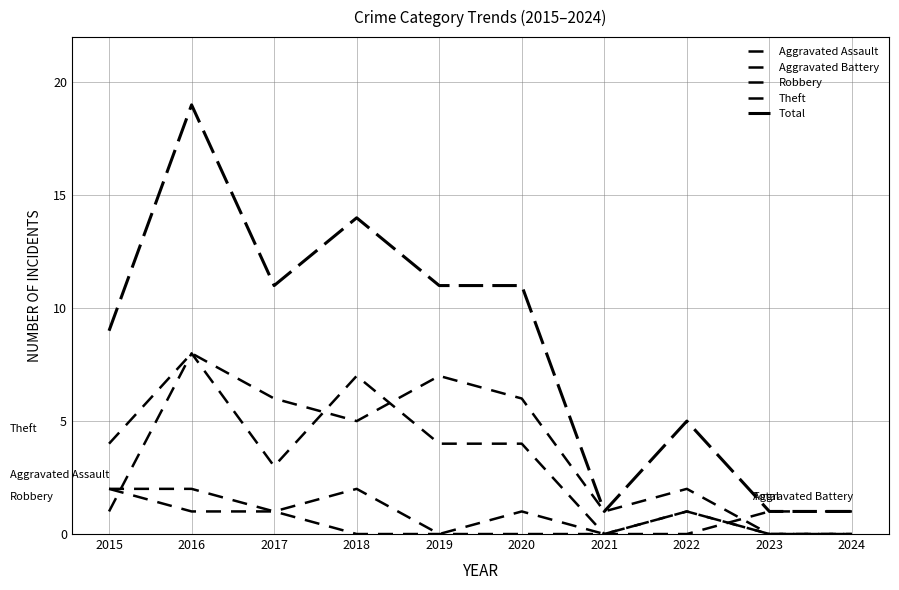

The value of Total at 2024 is 2. True or false?

False